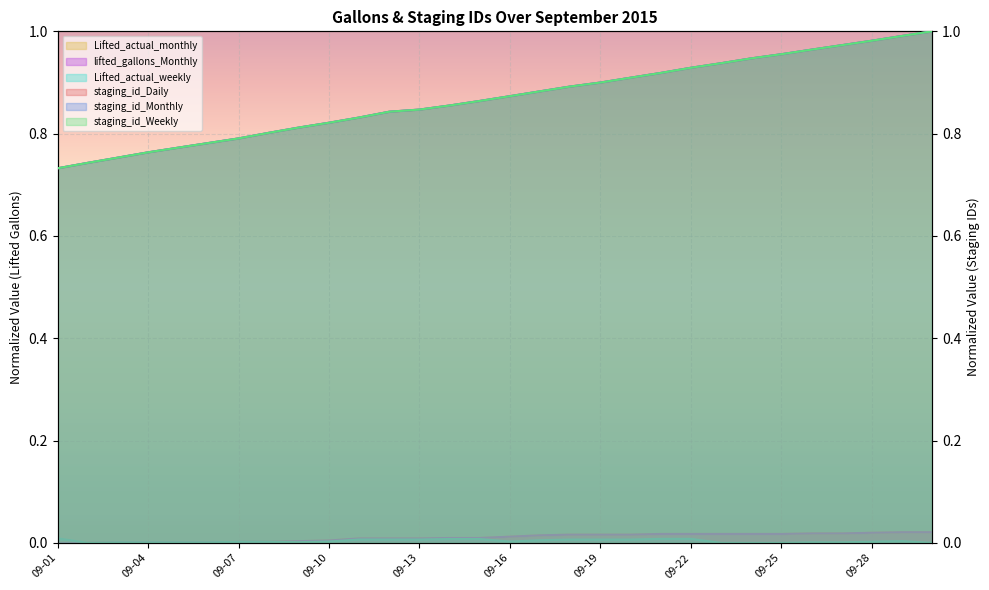

Reading left to right, extract all data points from this chart.

staging_id_Daily: 0.7	0.7	0.8	0.8	0.8	0.8	0.8	0.8	0.8	0.8	0.8	0.8	0.8	0.9	0.9	0.9	0.9	0.9	0.9	0.9	0.9	0.9	0.9	0.9	1.0	1.0	1.0	1.0	1.0	1.0
staging_id_Monthly: 0.7	0.7	0.8	0.8	0.8	0.8	0.8	0.8	0.8	0.8	0.8	0.8	0.8	0.9	0.9	0.9	0.9	0.9	0.9	0.9	0.9	0.9	0.9	0.9	1.0	1.0	1.0	1.0	1.0	1.0
staging_id_Weekly: 0.7	0.7	0.8	0.8	0.8	0.8	0.8	0.8	0.8	0.8	0.8	0.8	0.8	0.9	0.9	0.9	0.9	0.9	0.9	0.9	0.9	0.9	0.9	0.9	1.0	1.0	1.0	1.0	1.0	1.0
Lifted_actual_monthly: 0.0	0.0	0.0	0.0	0.0	0.0	0.0	0.0	0.0	0.0	0.0	0.0	0.0	0.0	0.0	0.0	0.0	0.0	0.0	0.0	0.0	0.0	0.0	0.0	0.0	0.0	0.0	0.0	0.0	0.0
lifted_gallons_Monthly: 0.0	0.0	0.0	0.0	0.0	0.0	0.0	0.0	0.0	0.0	0.0	0.0	0.0	0.0	0.0	0.0	0.0	0.0	0.0	0.0	0.0	0.0	0.0	0.0	0.0	0.0	0.0	0.0	0.0	0.0
Lifted_actual_weekly: 0.0	0.0	0.0	0.0	0.0	0.0	0.0	0.0	0.0	0.0	0.0	0.0	0.0	0.0	0.0	0.0	0.0	0.0	0.0	0.0	0.0	0.0	0.0	0.0	0.0	0.0	0.0	0.0	0.0	0.0